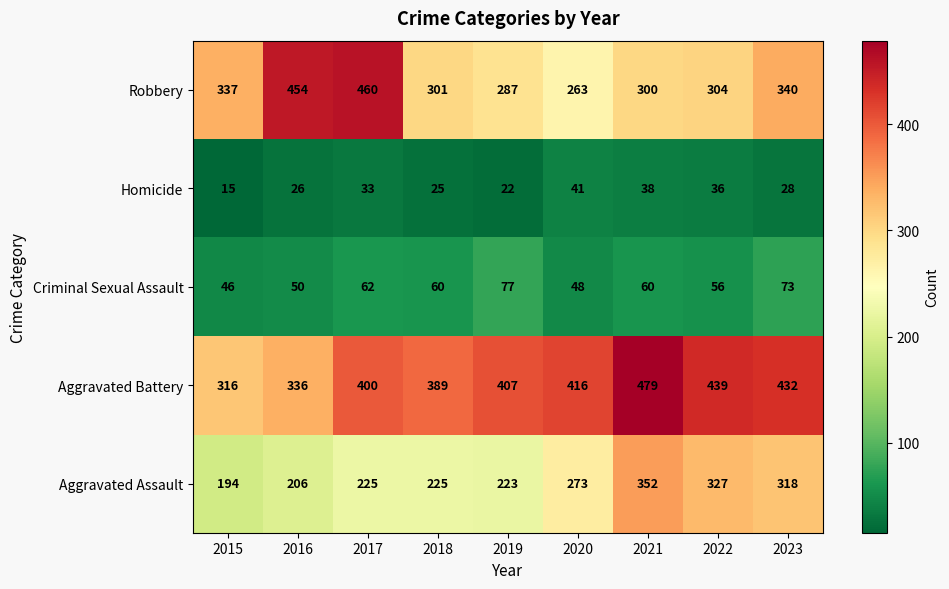

At which category is the sum across all series the highest?

2021